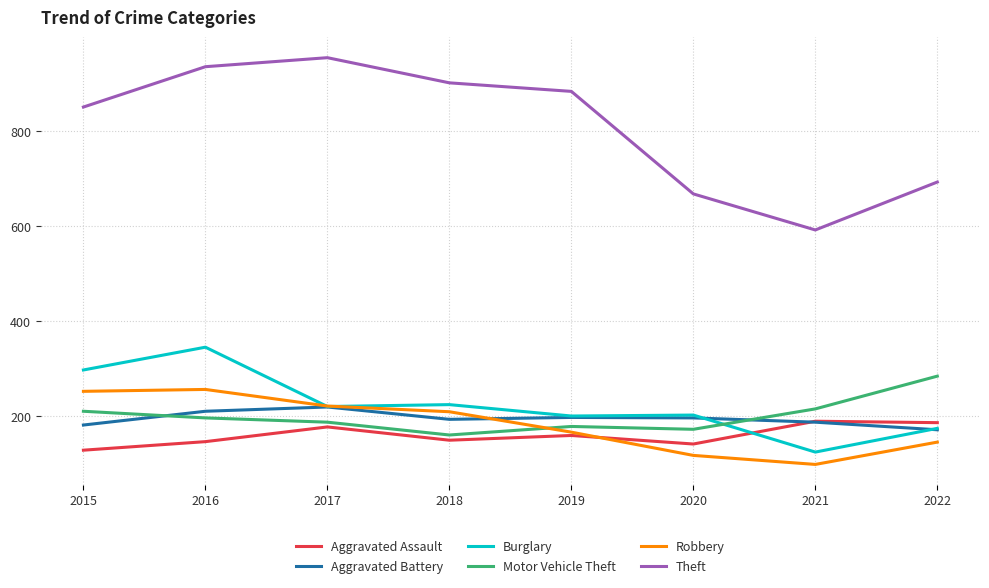

Which series has the largest total across all categories?

Theft